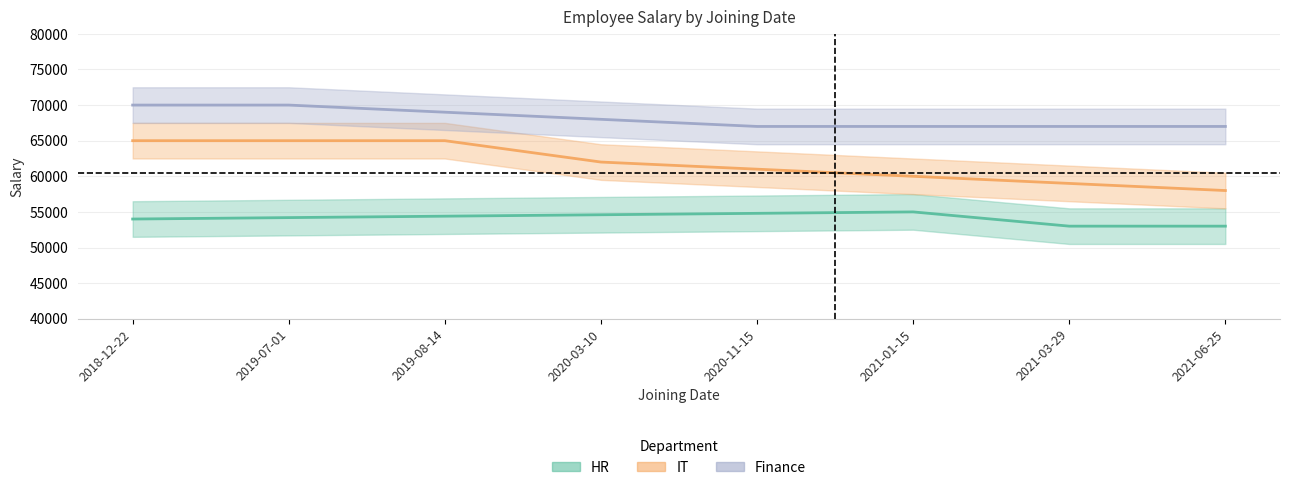

What is the difference between the maximum and minimum values in the Finance series?

3000